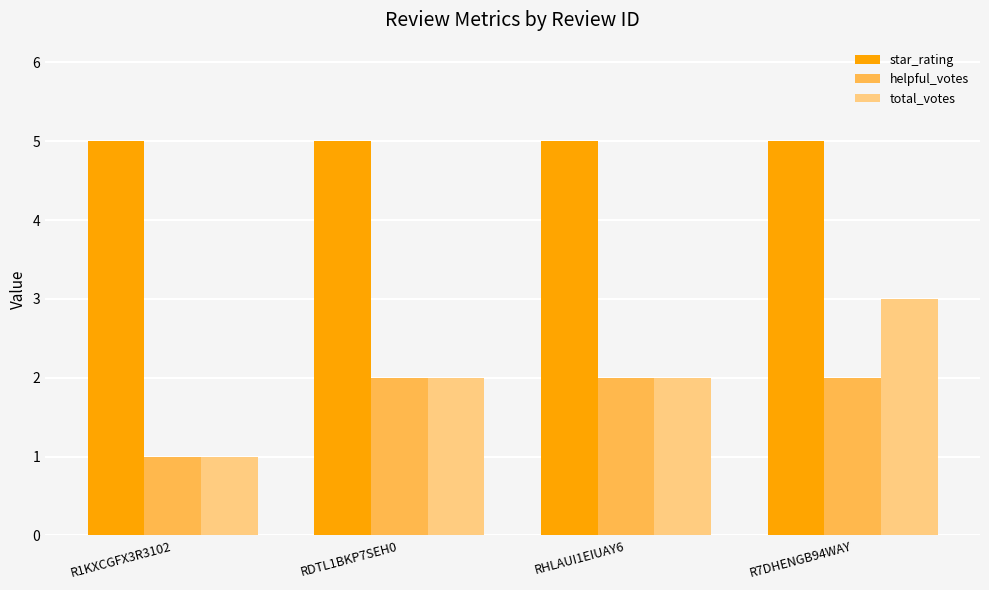

What is the average value of the total_votes series?

2